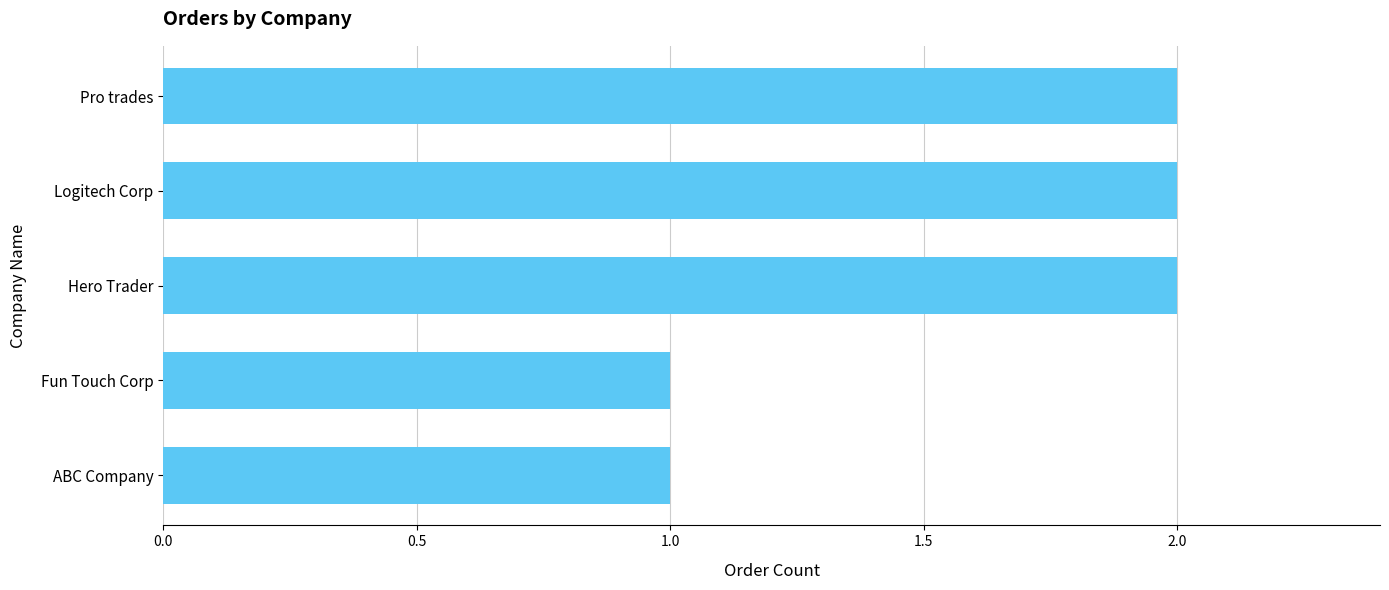

Reading top to bottom, what are all the values shown in this chart?

Pro trades=2	Logitech Corp=2	Hero Trader=2	Fun Touch Corp=1	ABC Company=1